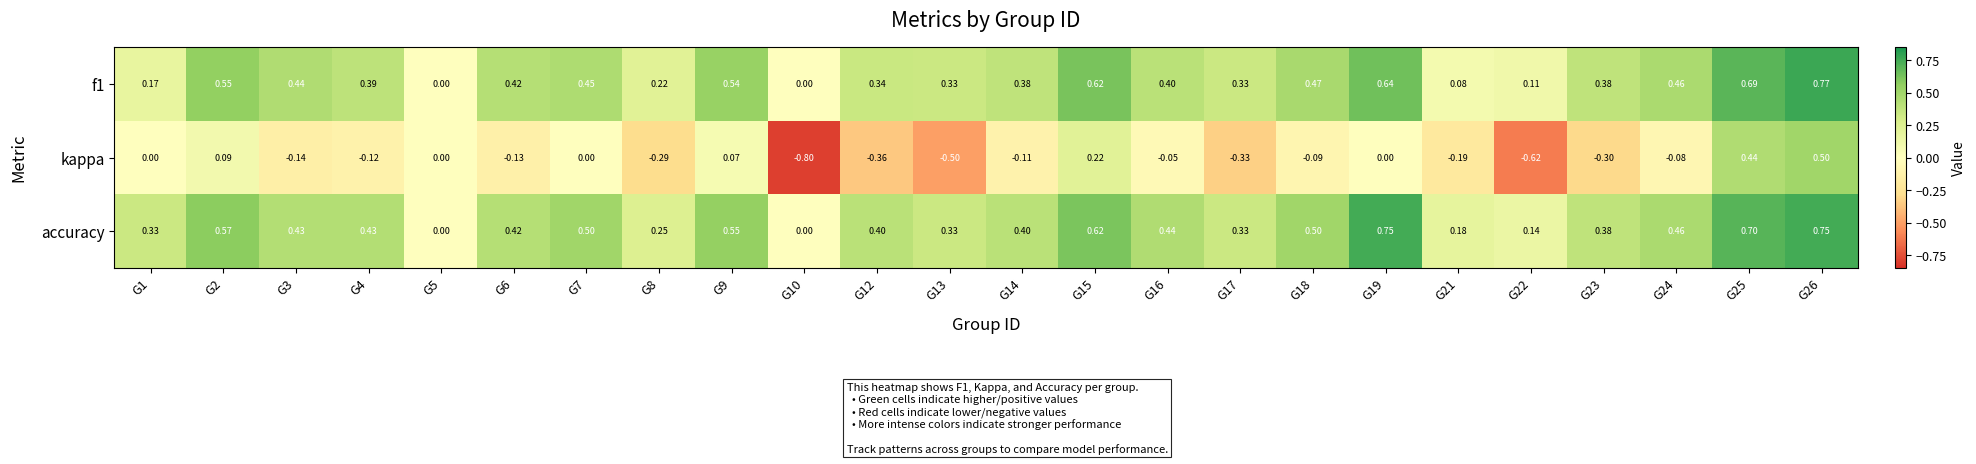

Which series has the largest total across all categories?

accuracy